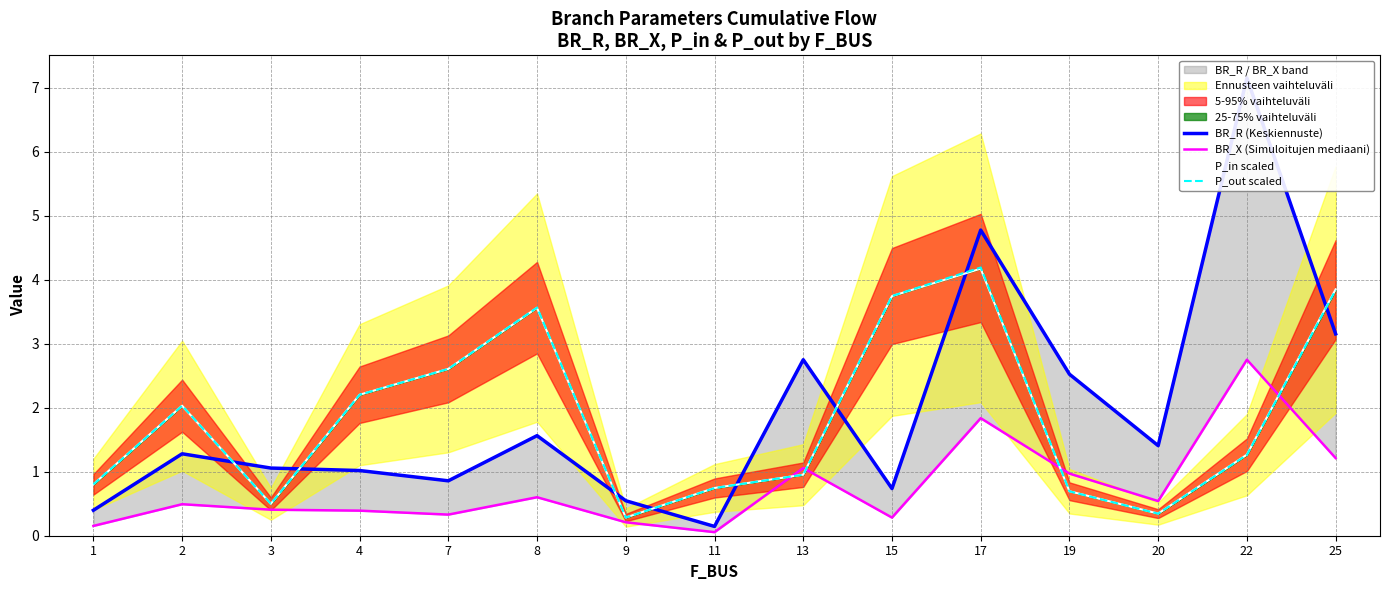

Reading right to left, transcribe all the data shown in this chart.

BR_R (Keskiennuste): 3.2	7.2	1.4	2.5	4.8	0.7	2.8	0.1	0.5	1.6	0.9	1.0	1.1	1.3	0.4
BR_X (Simuloitujen mediaani): 1.2	2.8	0.5	1.0	1.8	0.3	1.1	0.1	0.2	0.6	0.3	0.4	0.4	0.5	0.2
P_in scaled: 3.8	1.3	0.3	0.7	4.2	3.7	1.0	0.7	0.3	3.6	2.6	2.2	0.5	2.0	0.8
P_out scaled: 3.8	1.3	0.3	0.7	4.2	3.7	1.0	0.7	0.3	3.6	2.6	2.2	0.5	2.0	0.8